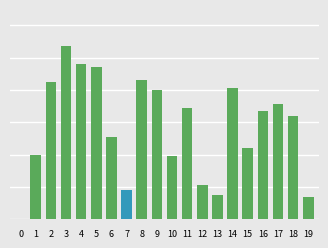

What is the change in value from 2 to 4?

+11